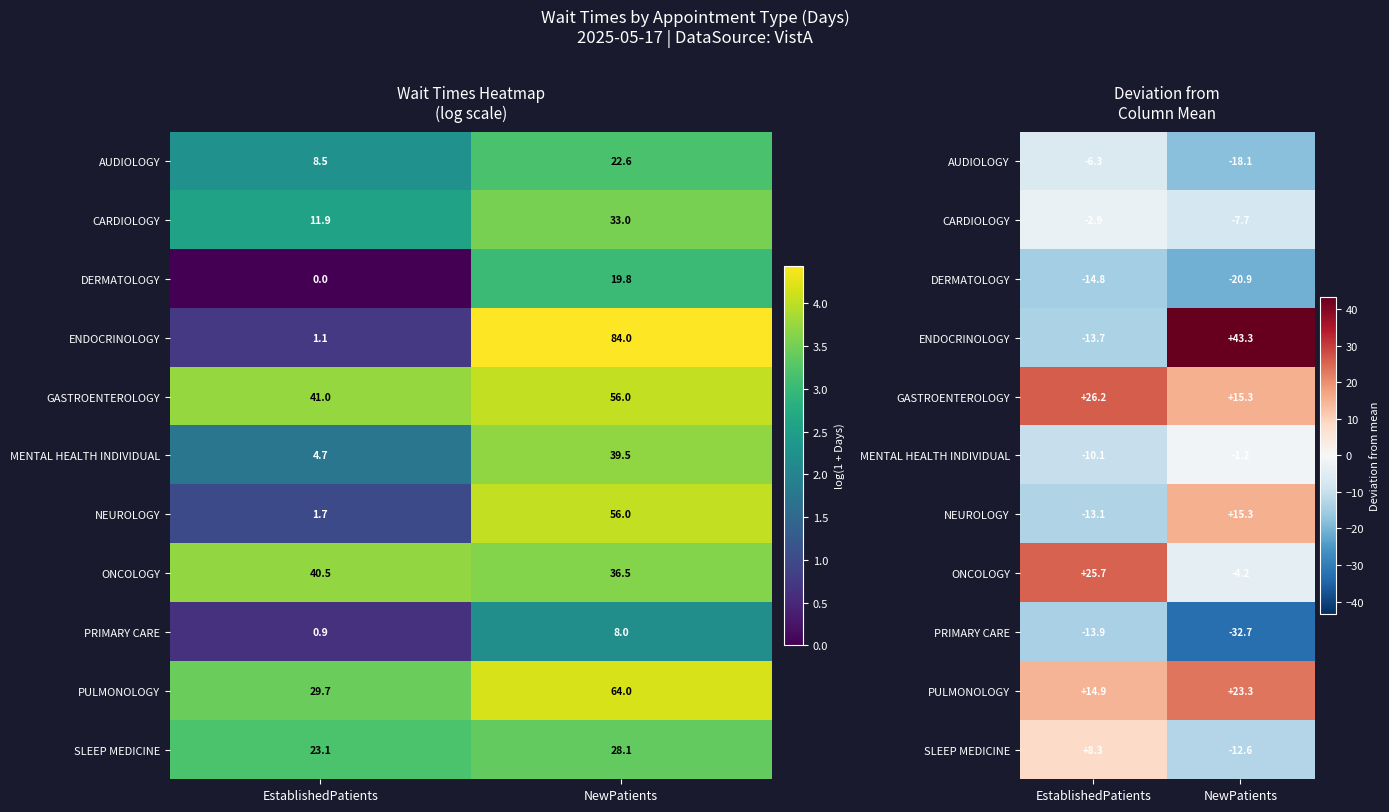

Count the number of data series in this chart.

11